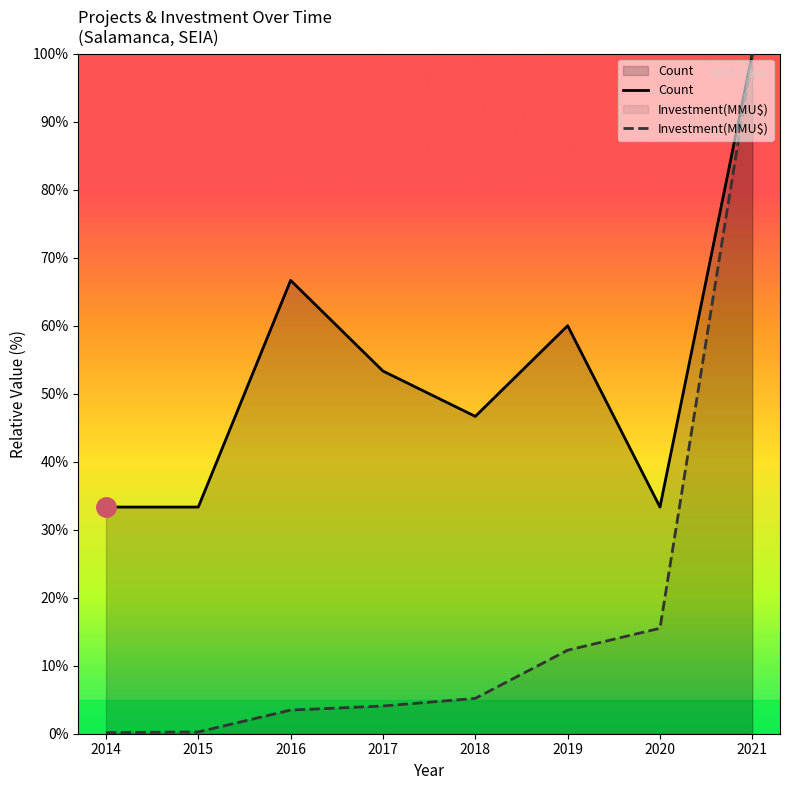

At which category is the sum across all series the highest?

2021